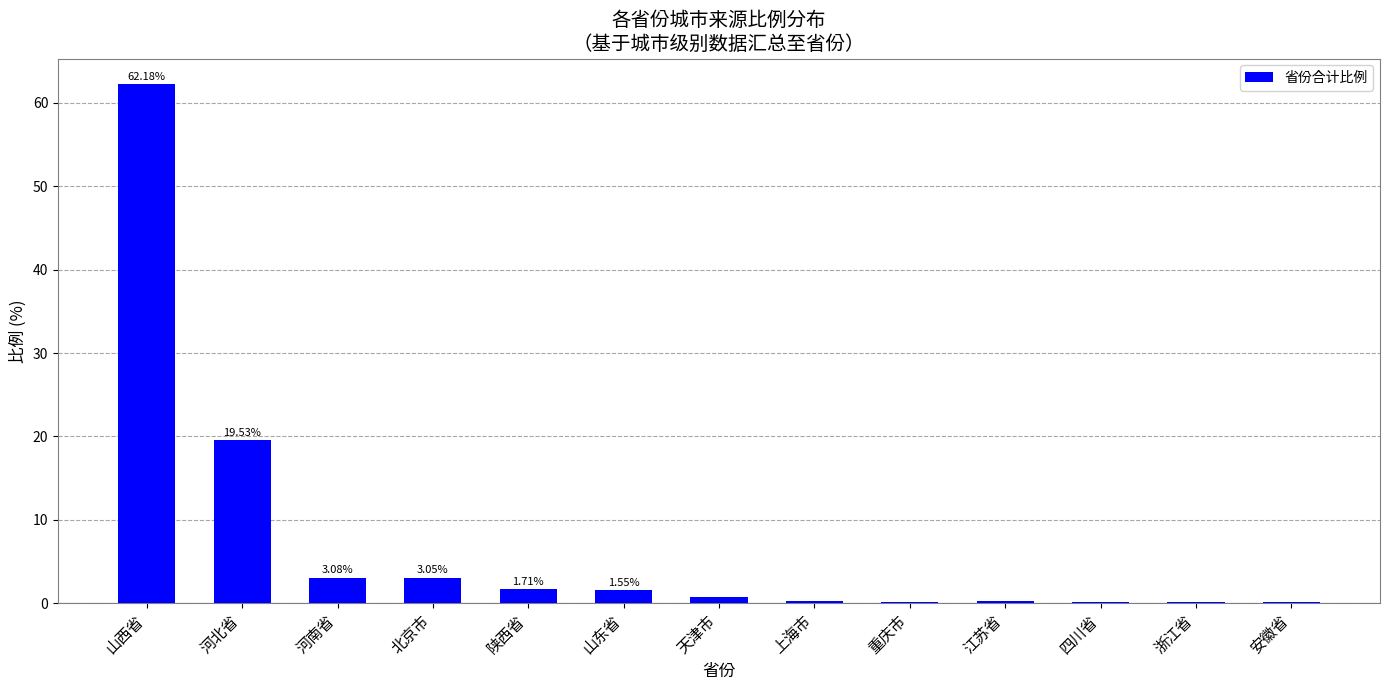

What is the sum of the values at 河南省 and 北京市?

6.1